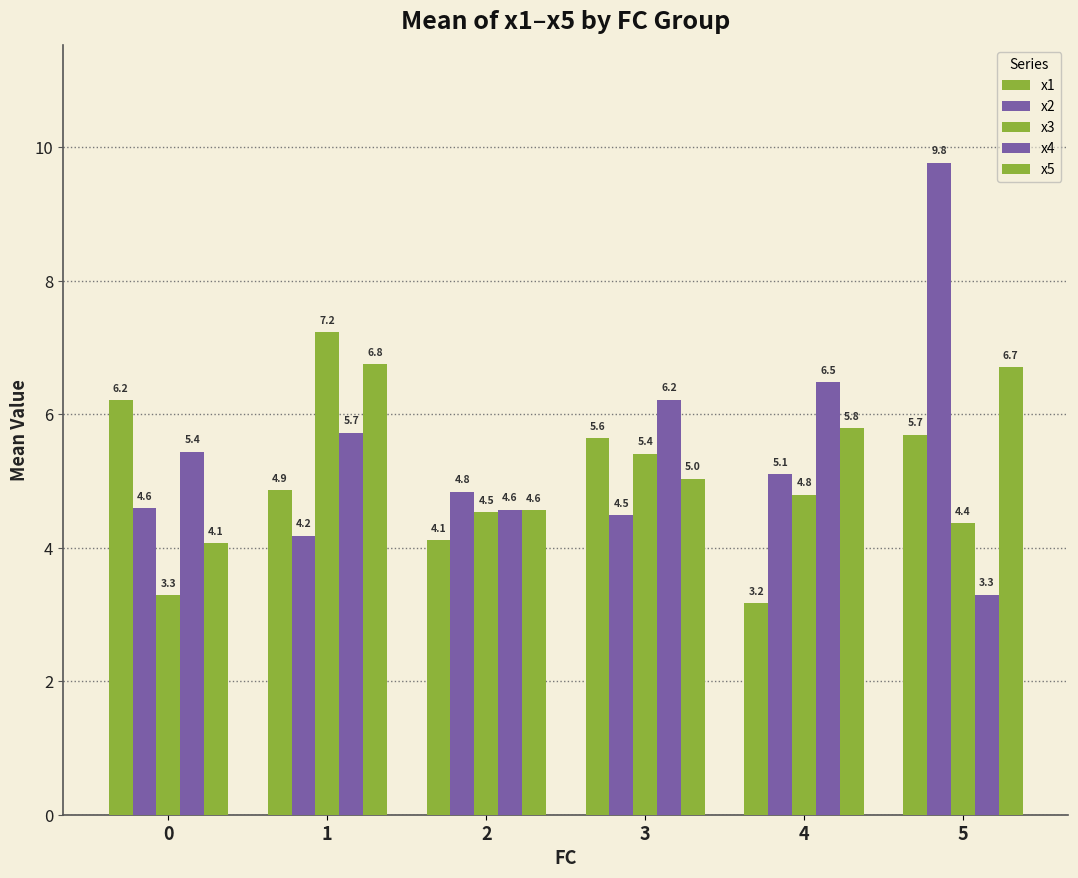

What is the difference between the x1 values at 5 and 4?

2.5